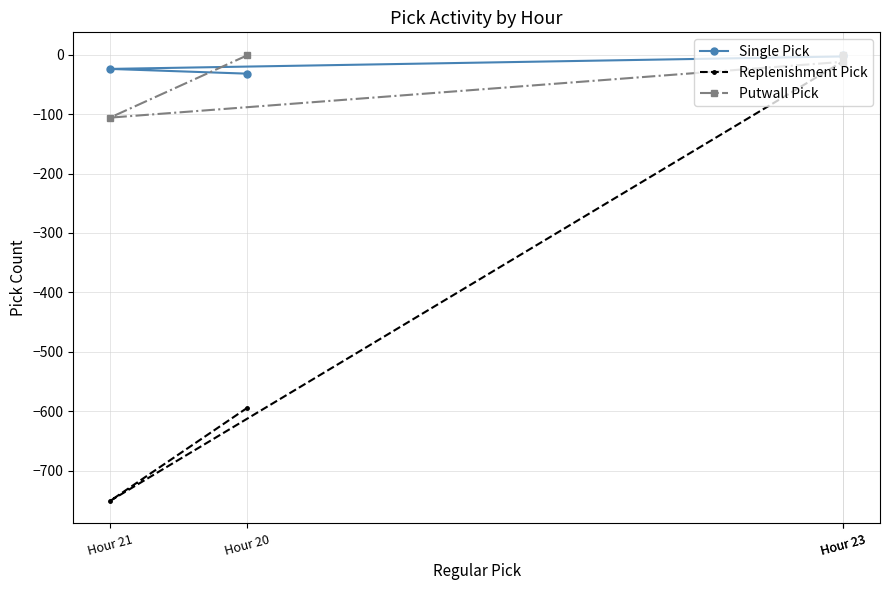

Rank the series at Hour 21 from highest to lowest value.

Single Pick, Putwall Pick, Replenishment Pick